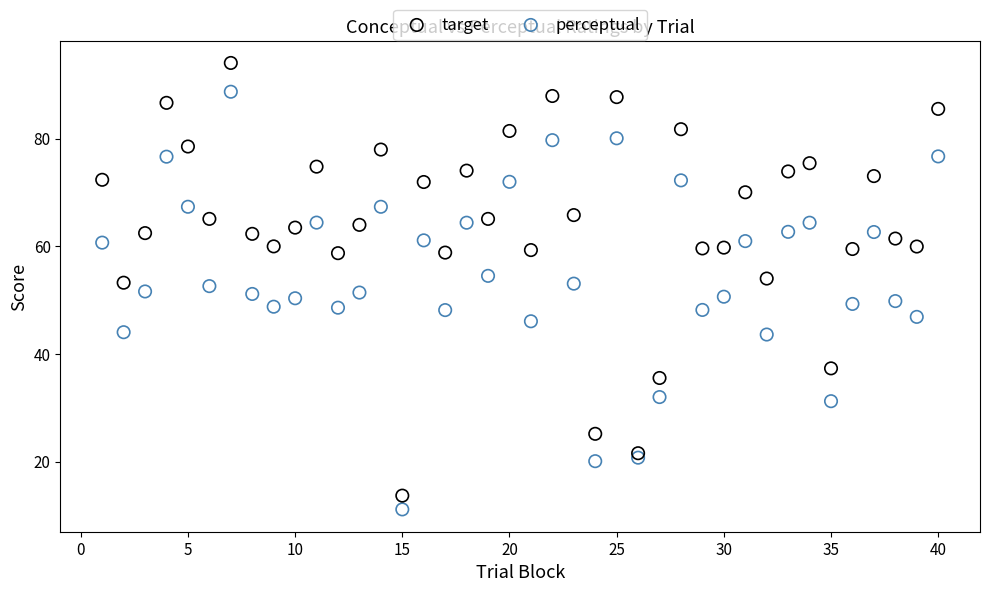

Which series contains the highest Y value?

target